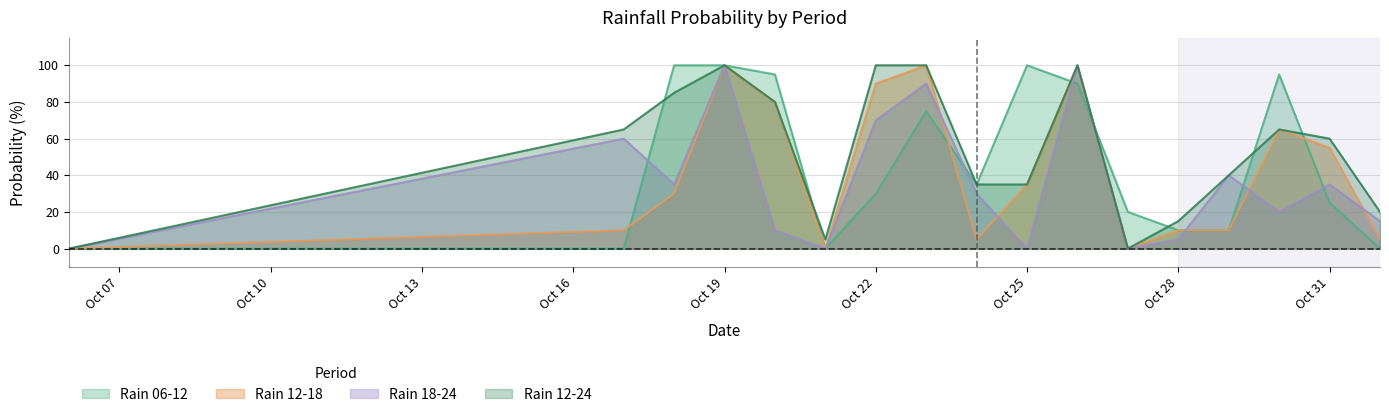

Between Oct 25 and Oct 31, which series saw the biggest shift?

Rain 06-12